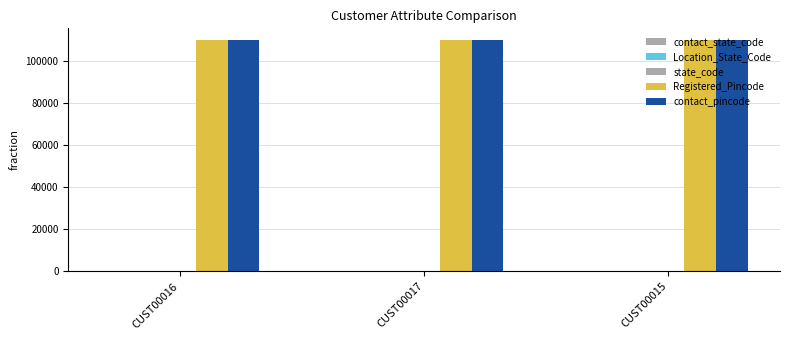

Does the chart contain stacked bars?

No